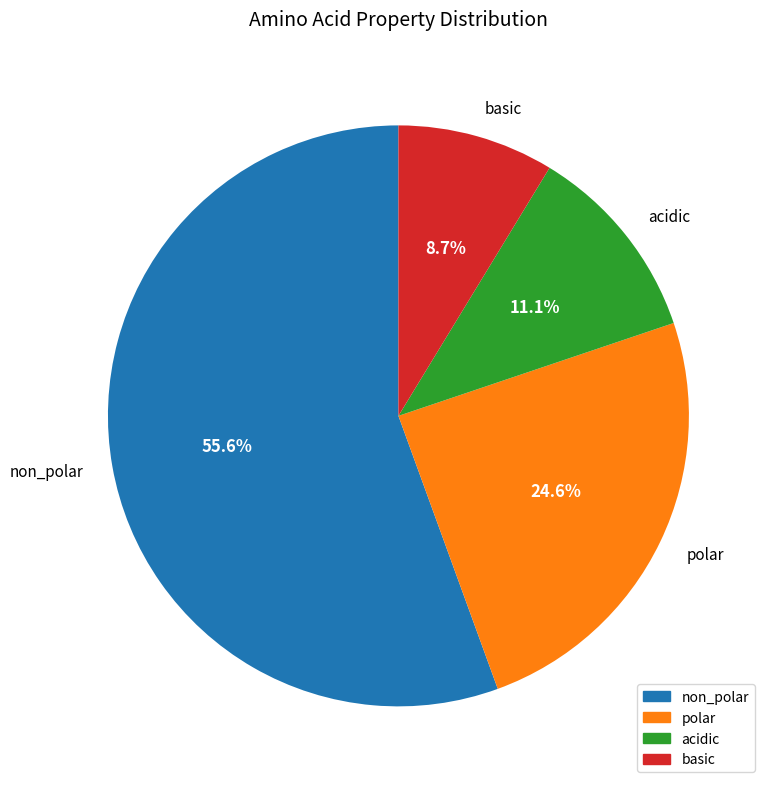

Combined, do polar and basic account for over 50%?

No